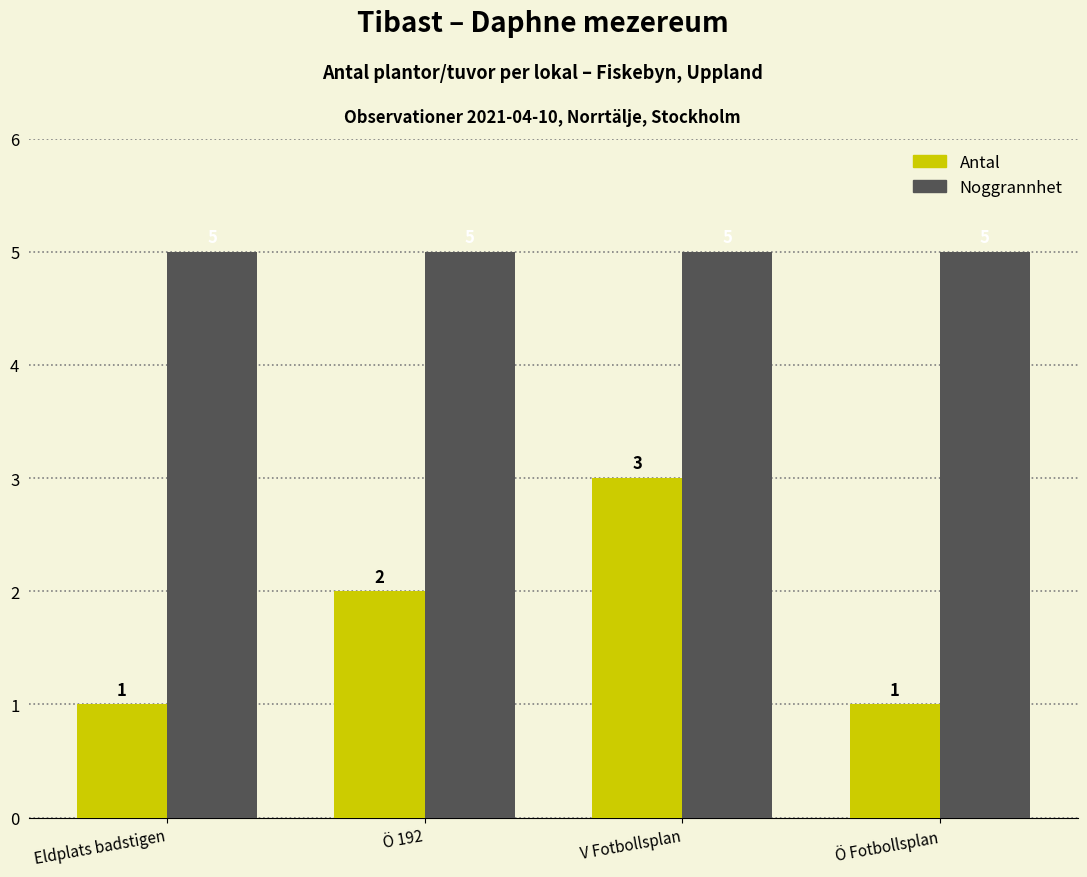

What is the lowest value of the Noggrannhet series?

5